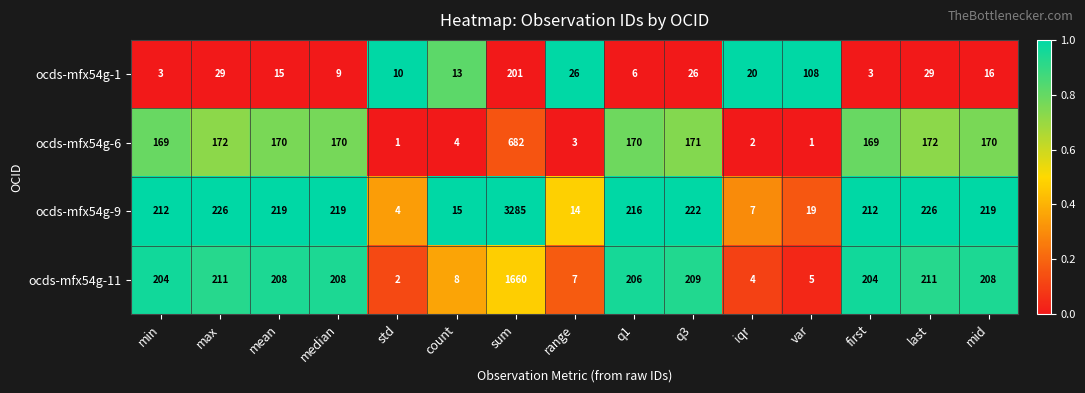

Rank the series at mid from lowest to highest value.

ocds-mfx54g-1, ocds-mfx54g-6, ocds-mfx54g-11, ocds-mfx54g-9